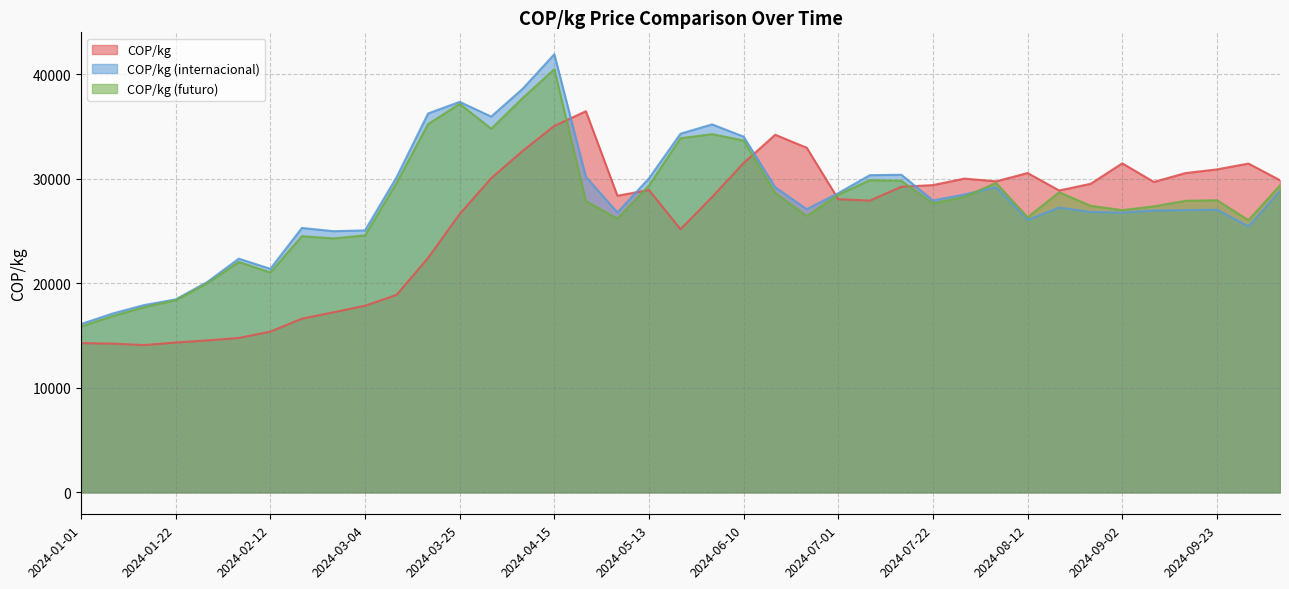

How many values in the COP/kg (futuro) series exceed 27873?

20